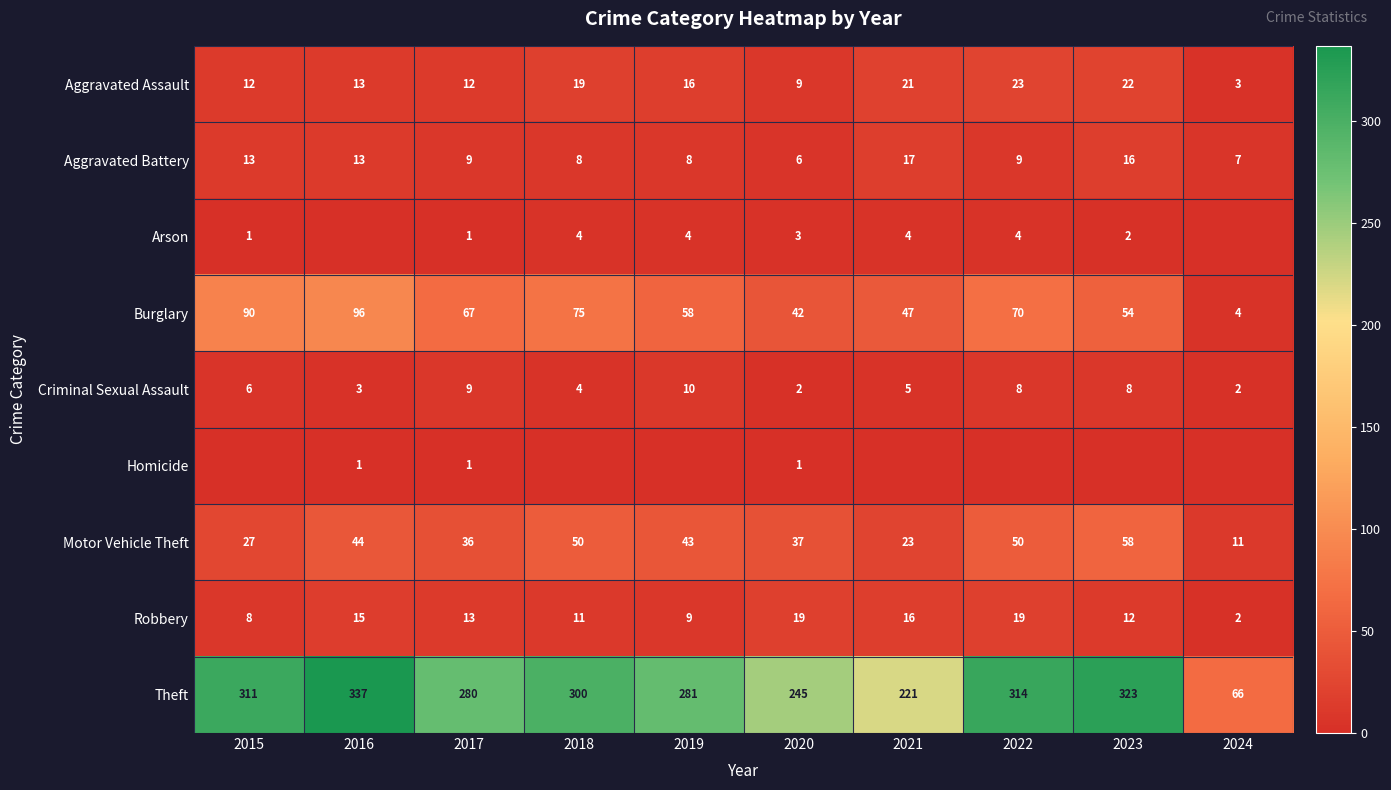

At which label does Aggravated Battery reach its minimum?

2020